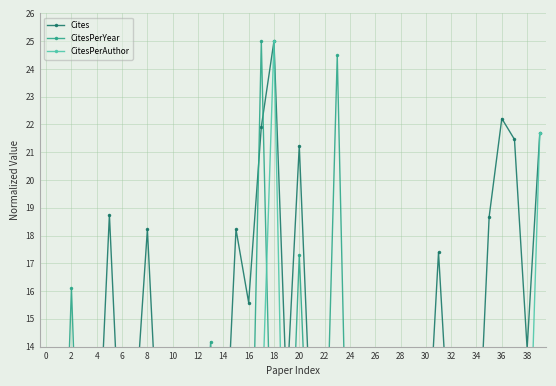

What is the value of the CitesPerYear point at the 29th from the left?

3.2